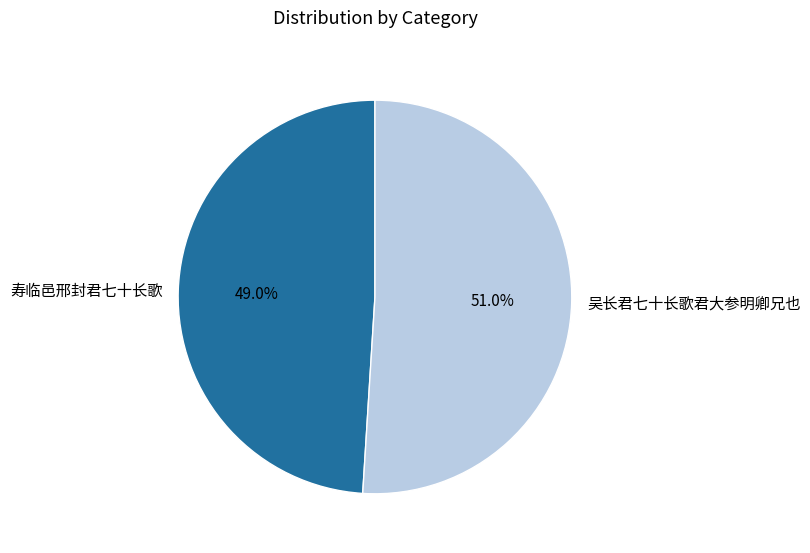

What is the ratio of the value at 吴长君七十长歌君大参明卿兄也 to the value at 寿临邑邢封君七十长歌?

1.0